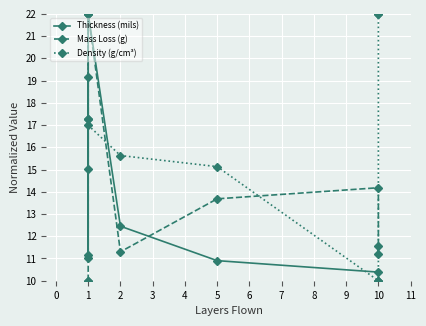

Reading left to right, list all the values displayed in this chart.

Thickness (mils): 0=15.0	1=19.2	2=11.2	3=22.0	4=12.5	5=10.9	6=10.4	7=10.0	8=10.0
Mass Loss (g): 0=10.0	1=10.0	2=11.0	3=22.0	4=11.3	5=13.7	6=14.2	7=11.2	8=11.6
Density (g/cm³): 0=17.3	1=17.3	2=22.0	3=17.0	4=15.6	5=15.1	6=10.0	7=22.0	8=22.0